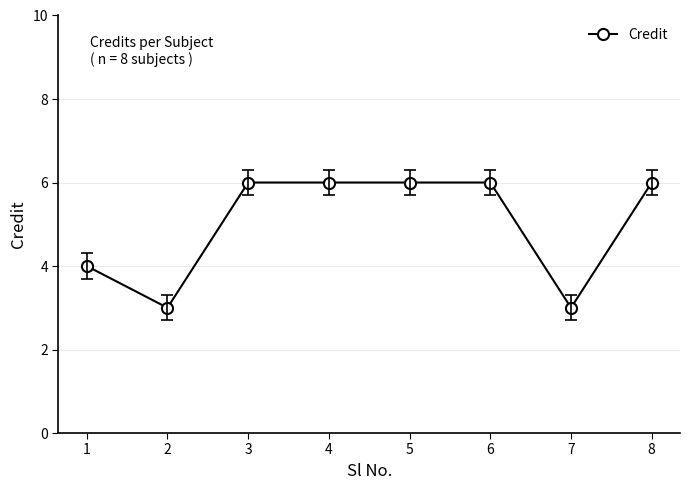

What is the value of the 8th point from the left?

6